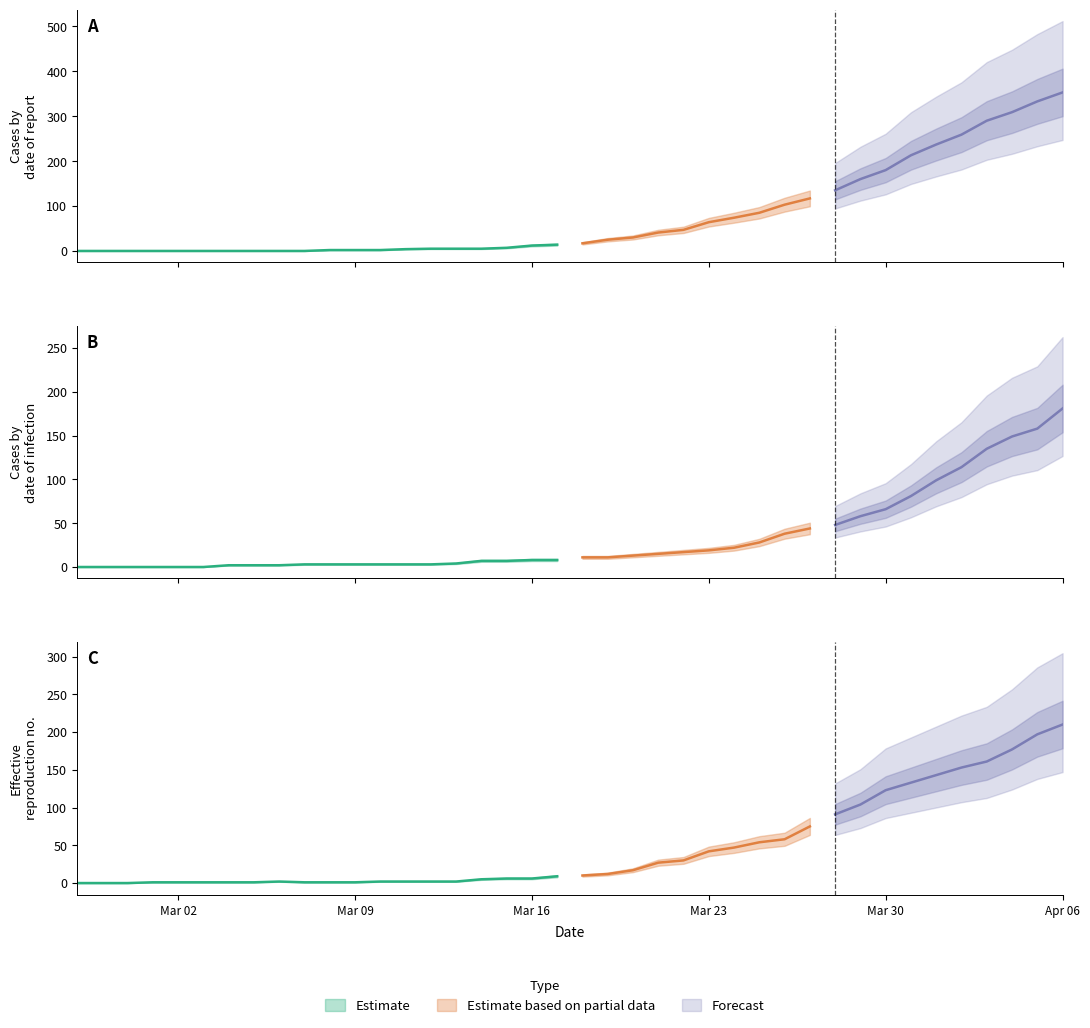

What is the value of the 1 point at the 21st from the left?

11